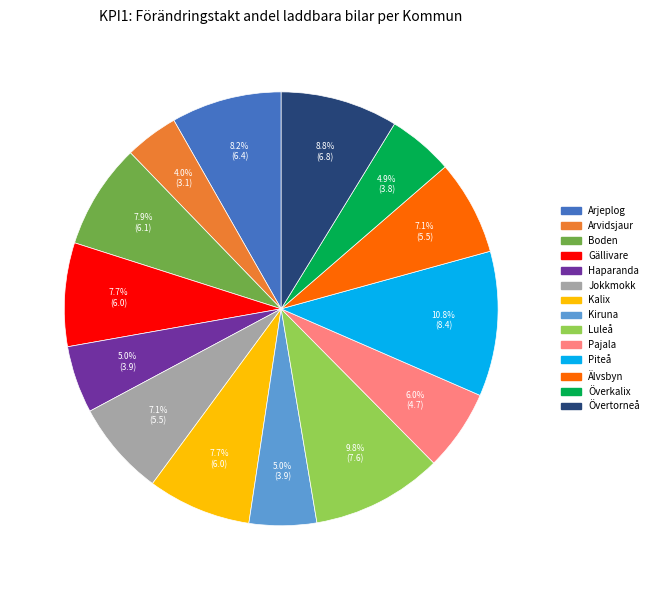

Which has a higher value, Jokkmokk or Överkalix?

Jokkmokk